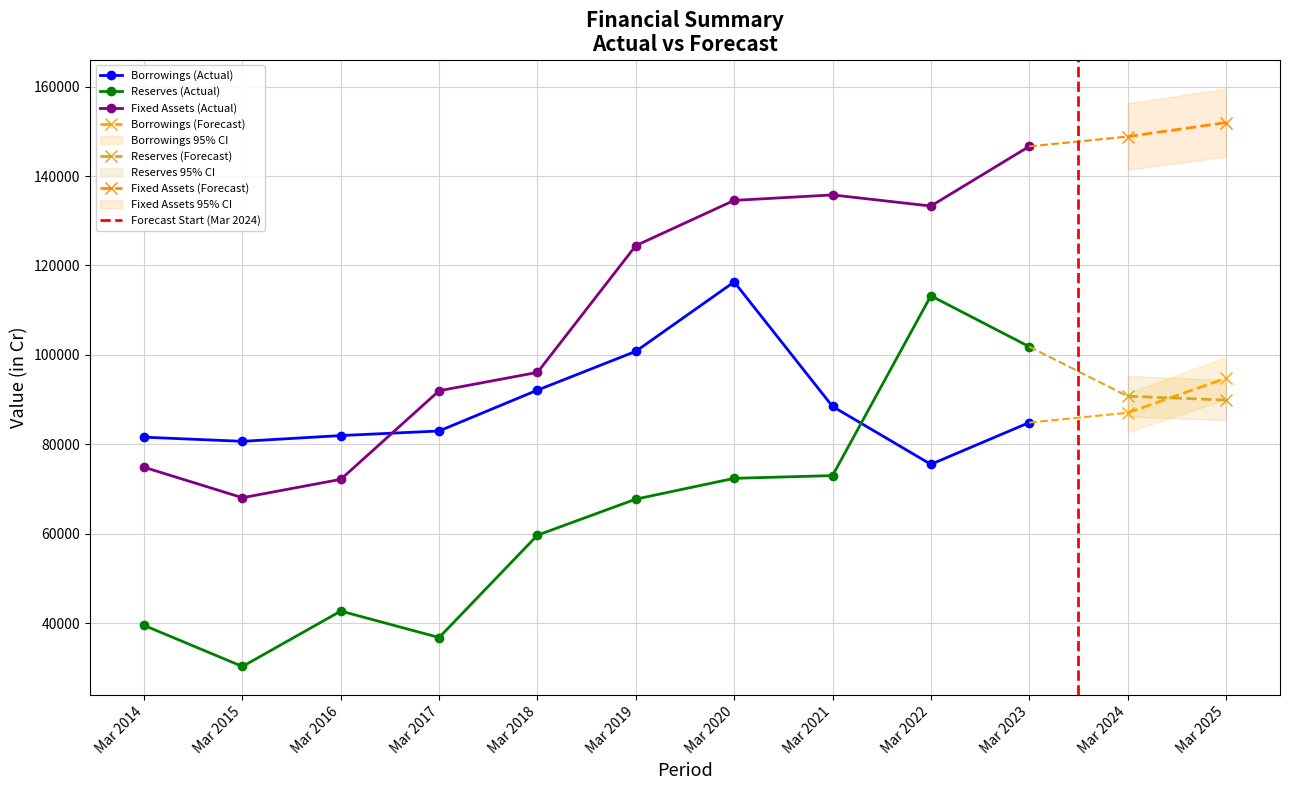

Which series changed the most between Mar 2017 and Mar 2021?

Fixed Assets